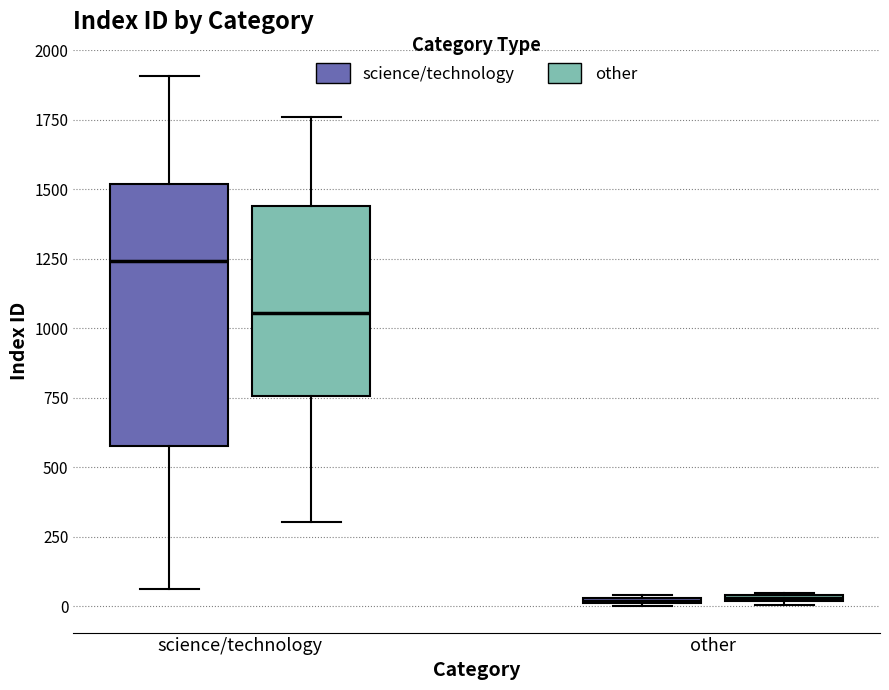

Comparing the boxes themselves (not the whiskers), which one is the tallest?

science/technology (science/technology)